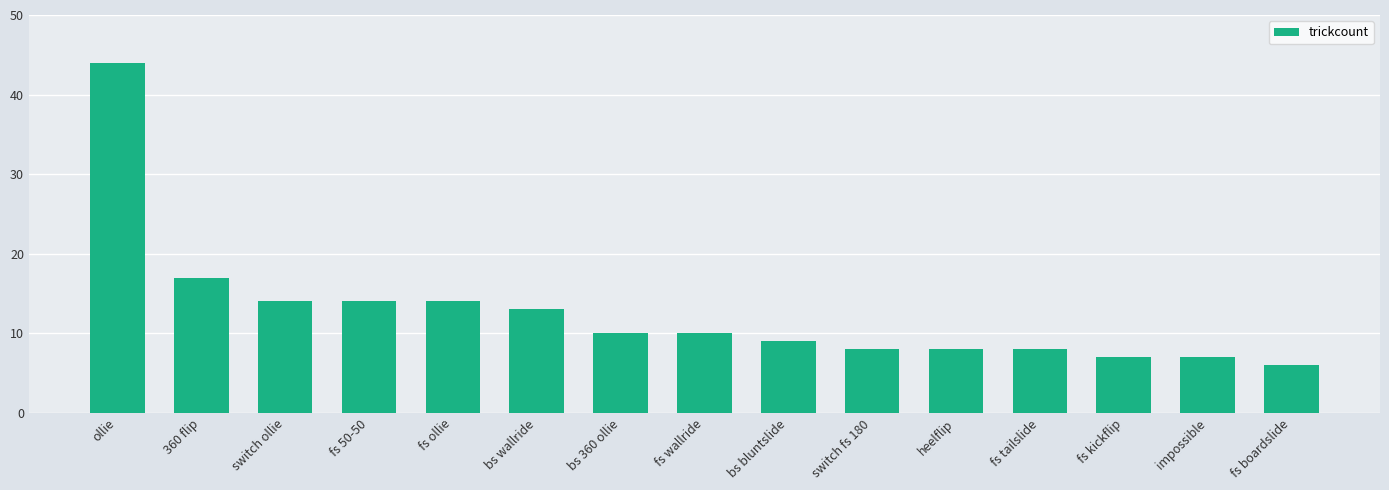

Reading right to left, what are all the values shown in this chart?

fs boardslide=6	impossible=7	fs kickflip=7	fs tailslide=8	heelflip=8	switch fs 180=8	bs bluntslide=9	fs wallride=10	bs 360 ollie=10	bs wallride=13	fs ollie=14	fs 50-50=14	switch ollie=14	360 flip=17	ollie=44